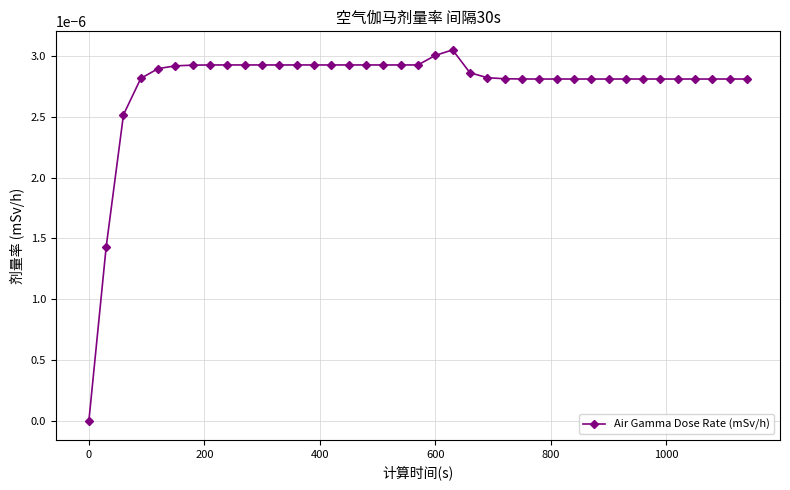

True or false: the data has more than 0 interior local peaks.

True